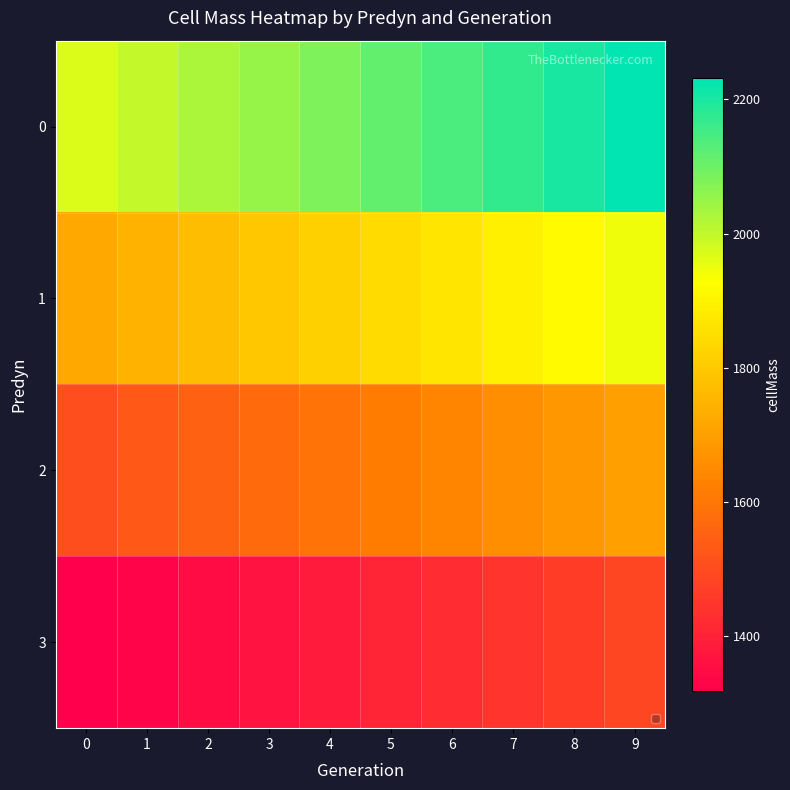

Rank the series at 1 from lowest to highest value.

3, 2, 1, 0